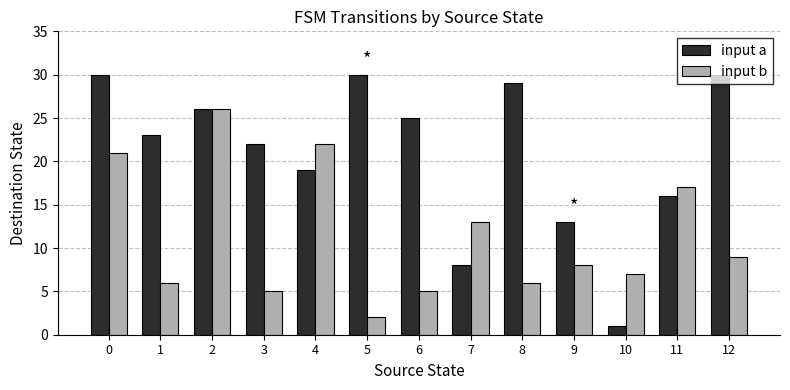

At which category is the sum across all series the highest?

2